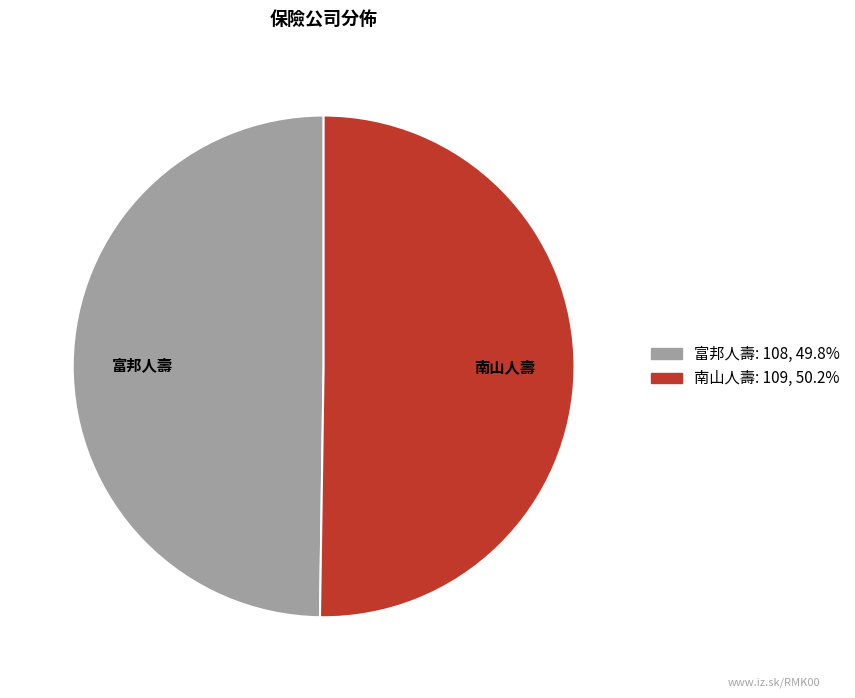

Approximately how many times larger is the value at 南山人壽 compared to 富邦人壽?

1.0